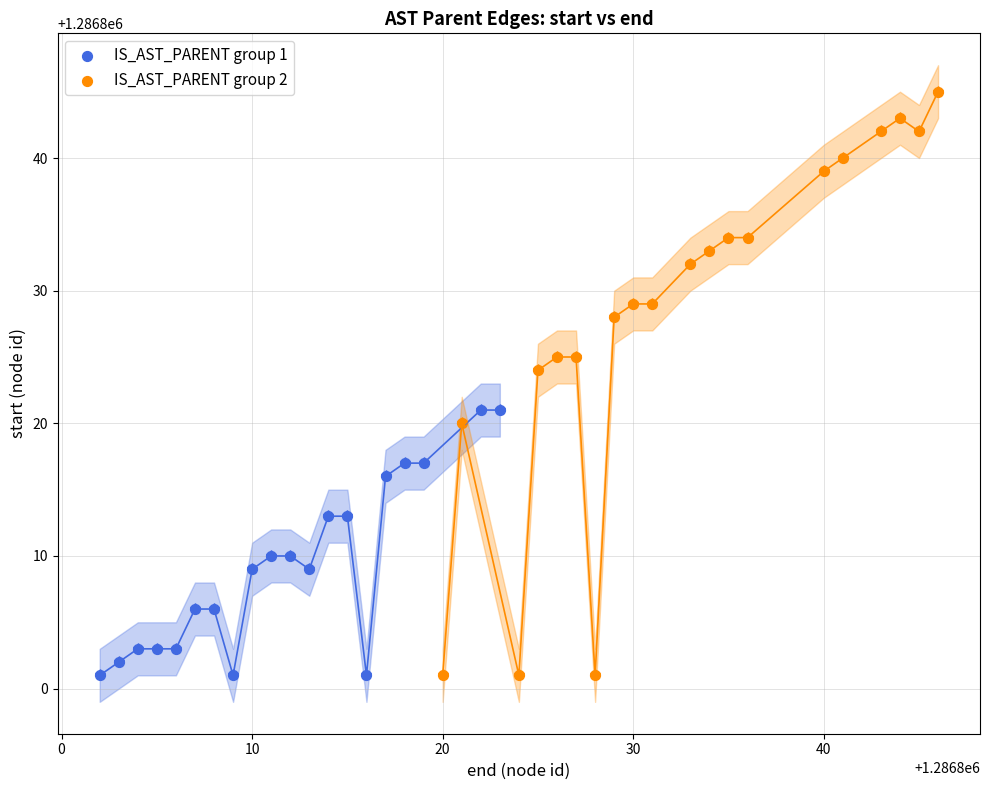

Which series has the widest spread of Y values?

IS_AST_PARENT group 2